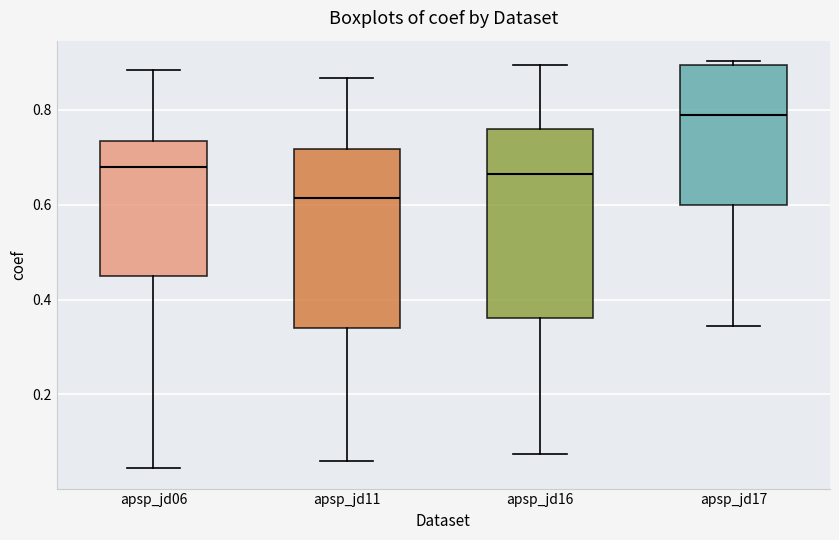

Comparing the boxes themselves (not the whiskers), which one is the tallest?

apsp_jd16